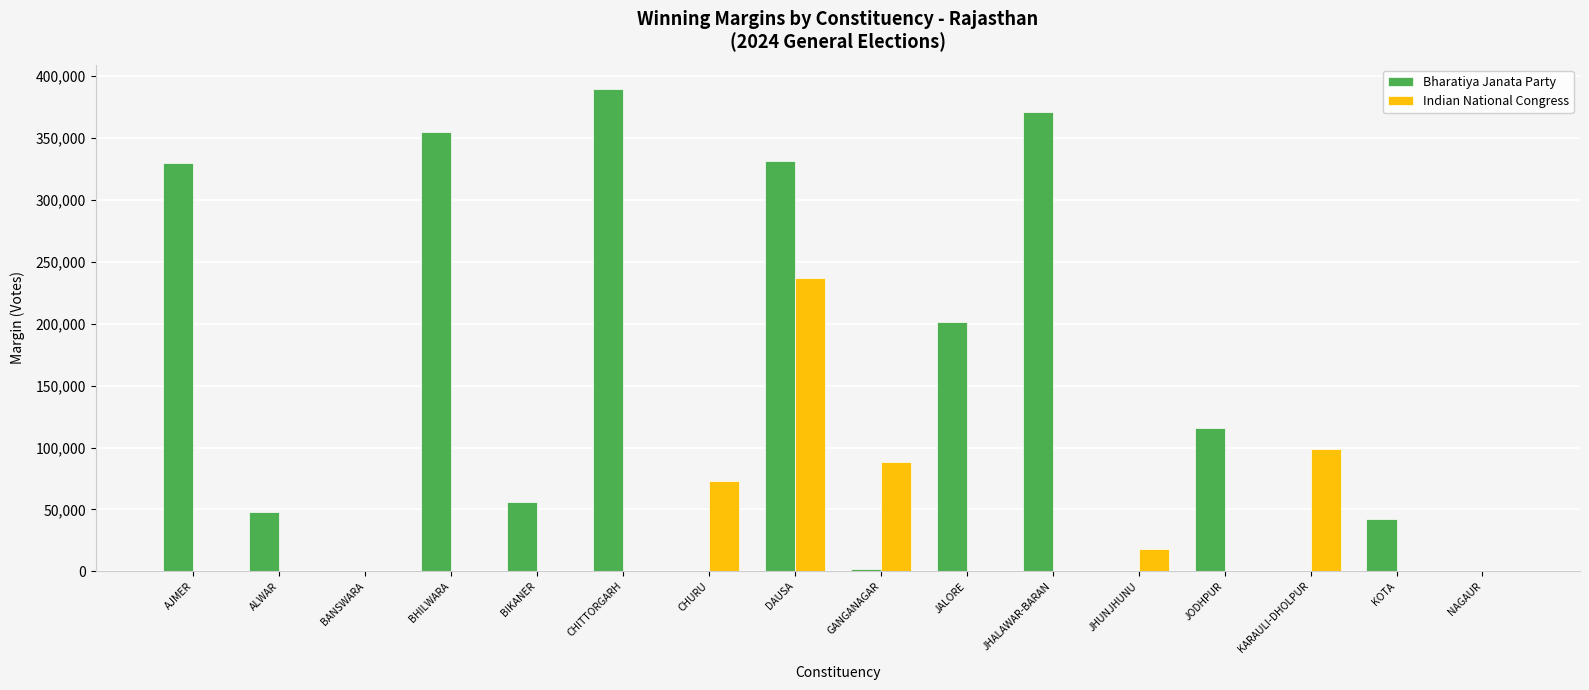

What is the greatest value displayed?

389877